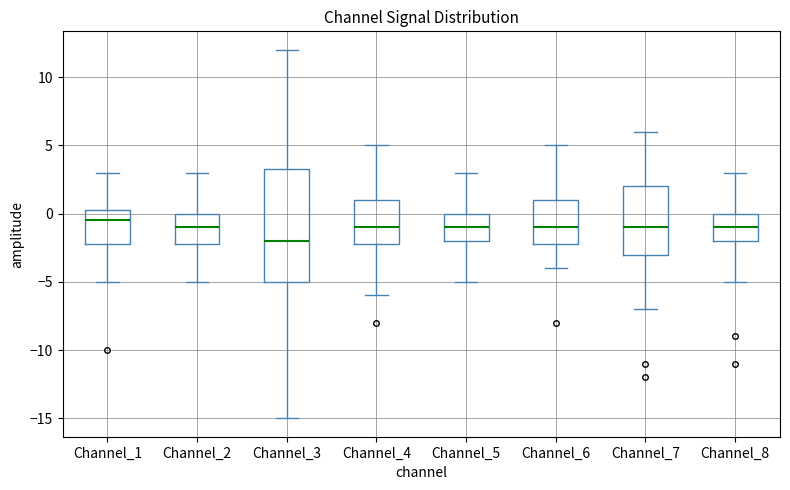

Reading left to right, transcribe this box plot: for each box, give where its median line is, the range the box spans, and where its two whiskers end, as read against the y-axis. The values are not printed on the chart, so give them approximately, as read against the axis.

Channel_1: median -0.5, box -2.0 to 0.5, whiskers -5.0 to 3.0
Channel_2: median -1.0, box -2.0 to 0.0, whiskers -5.0 to 3.0
Channel_3: median -2.0, box -5.0 to 3.5, whiskers -15.0 to 12.0
Channel_4: median -1.0, box -2.0 to 1.0, whiskers -6.0 to 5.0
Channel_5: median -1.0, box -2.0 to 0.0, whiskers -5.0 to 3.0
Channel_6: median -1.0, box -2.0 to 1.0, whiskers -4.0 to 5.0
Channel_7: median -1.0, box -3.0 to 2.0, whiskers -7.0 to 6.0
Channel_8: median -1.0, box -2.0 to 0.0, whiskers -5.0 to 3.0